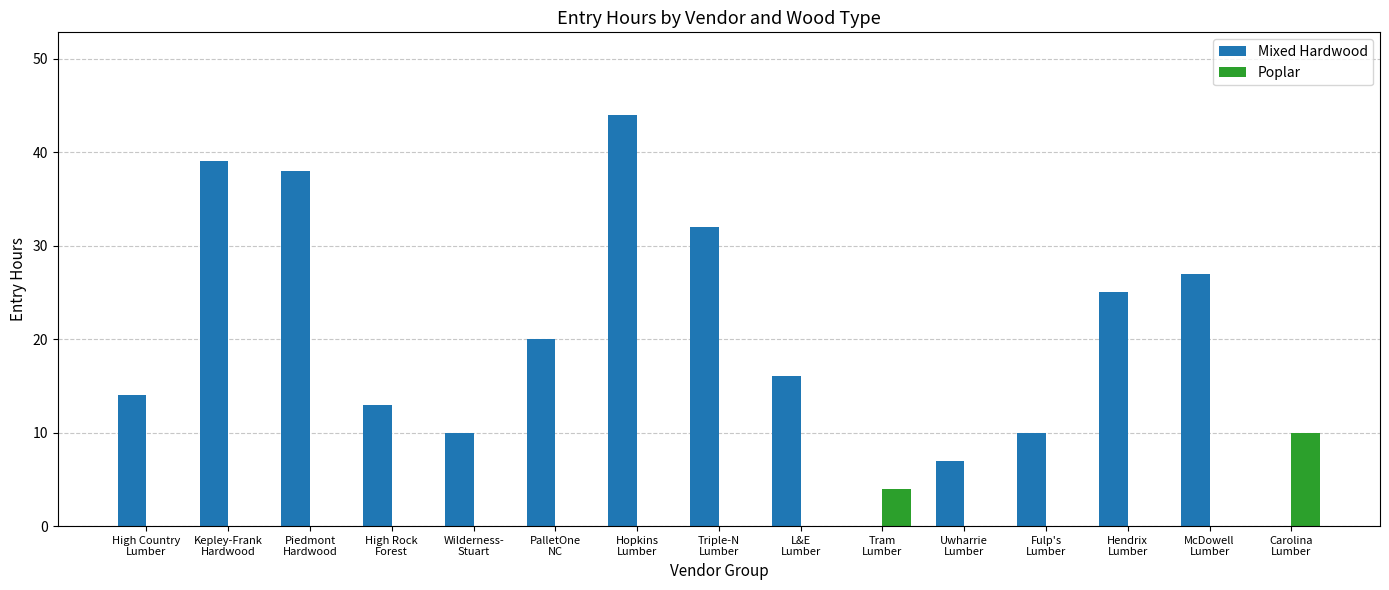

What are all the series names shown in the legend?

Mixed Hardwood, Poplar